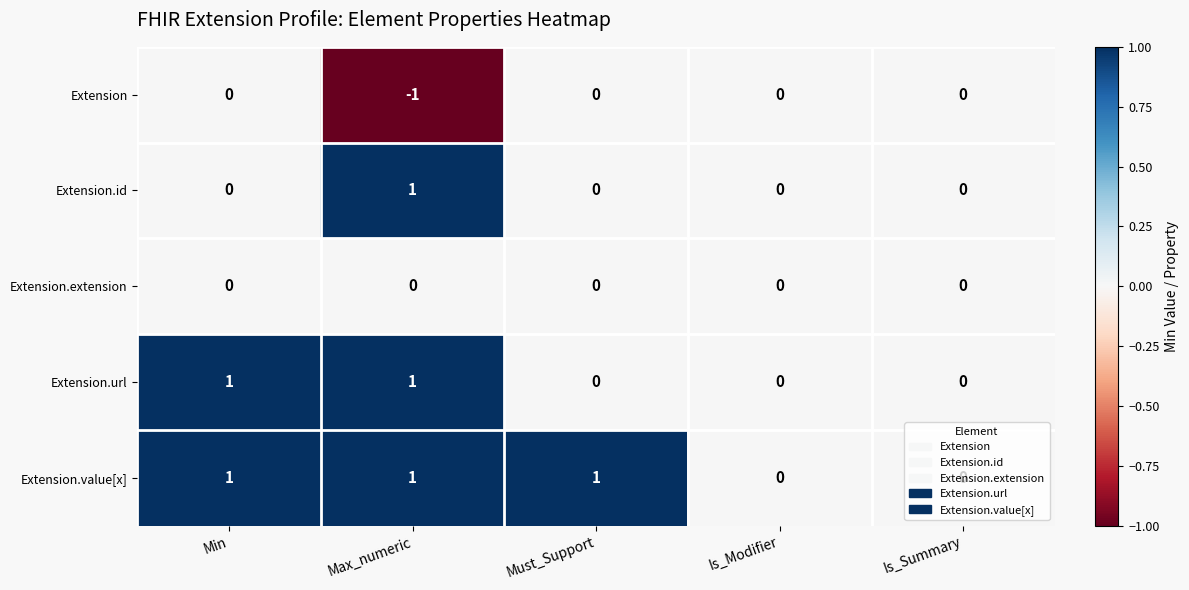

Which series has the largest total across all categories?

Extension.value[x]